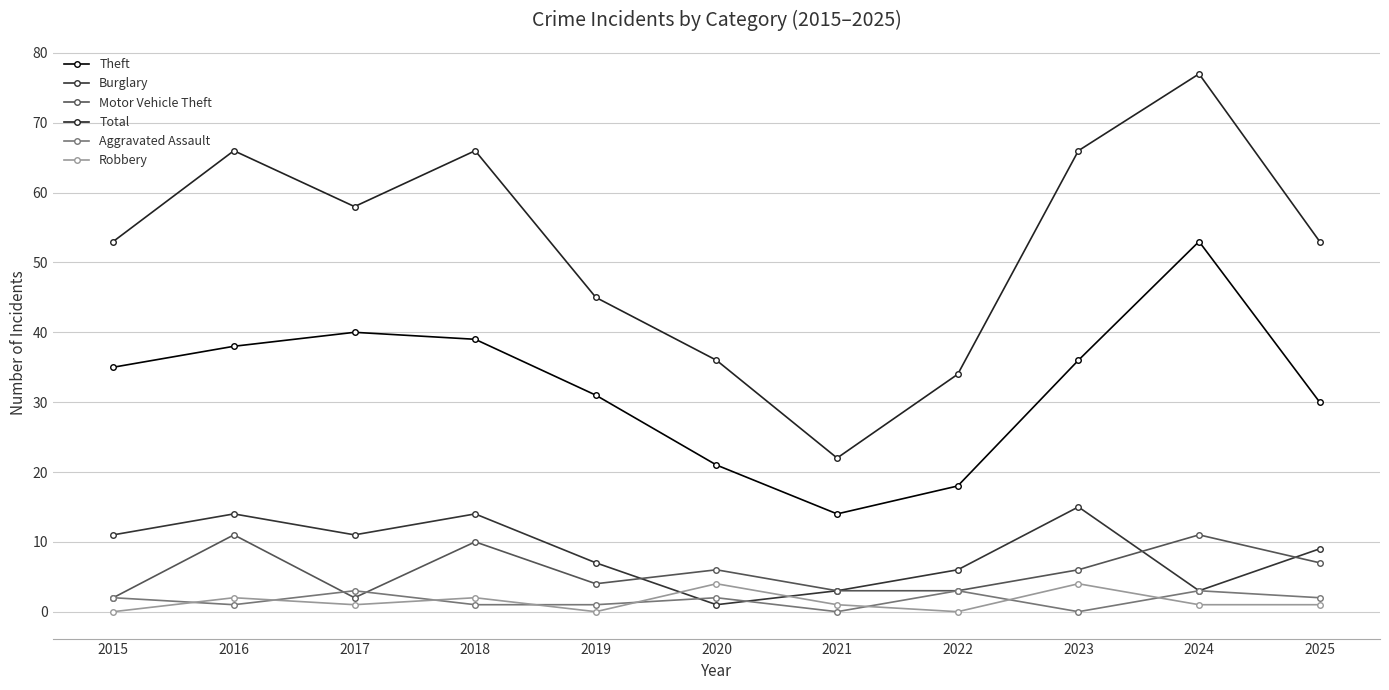

Which series has the largest total across all categories?

Total